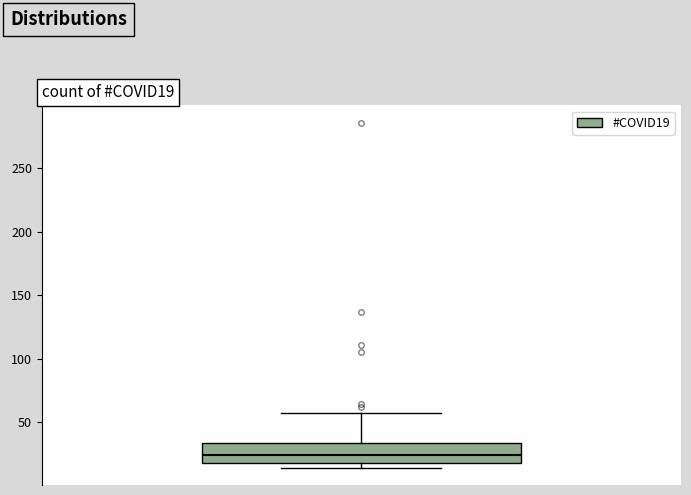

Read this box plot against the y-axis: the position of the median line, the range covered by the box, and the ends of both whiskers. The values are not printed on the chart, so give them approximately, as read against the axis.

median 25, box 20 to 35, whiskers 15 to 55